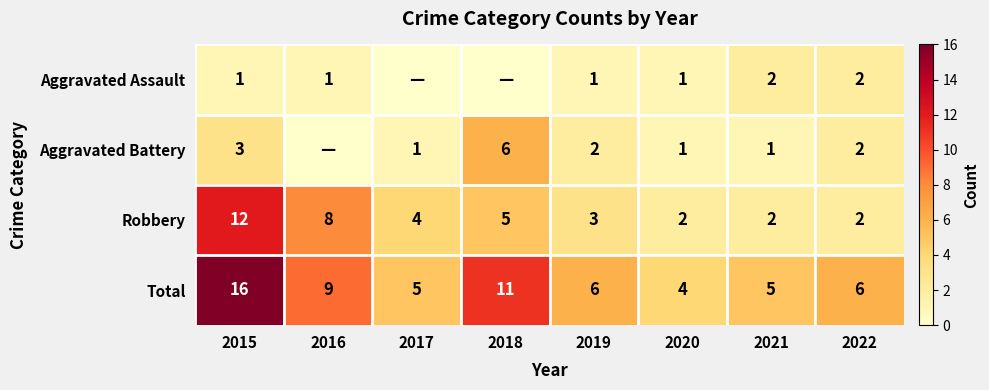

At 2015, list the series in order from largest to smallest.

Total, Robbery, Aggravated Battery, Aggravated Assault